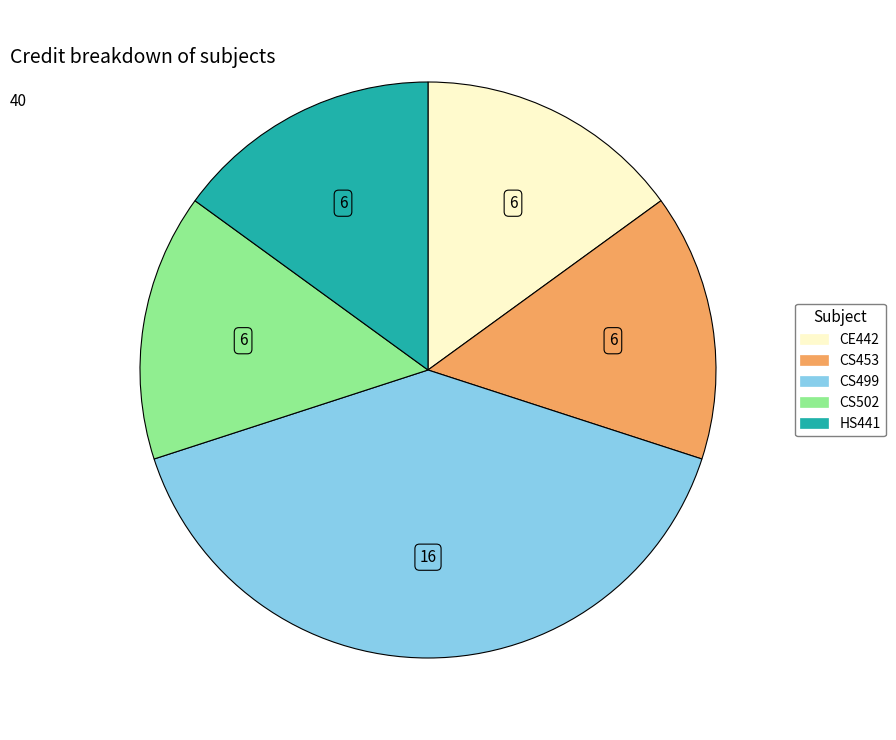

Is there a majority slice in this chart?

No